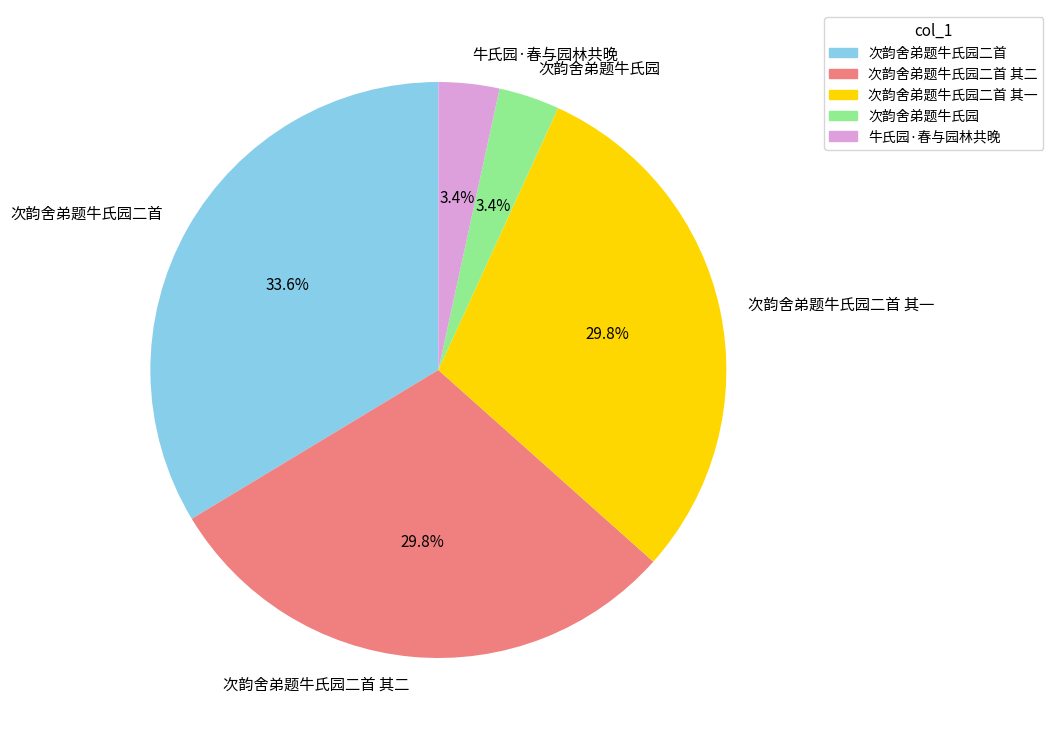

To the nearest percent, what portion does 次韵舍弟题牛氏园二首 其一 represent?

30%